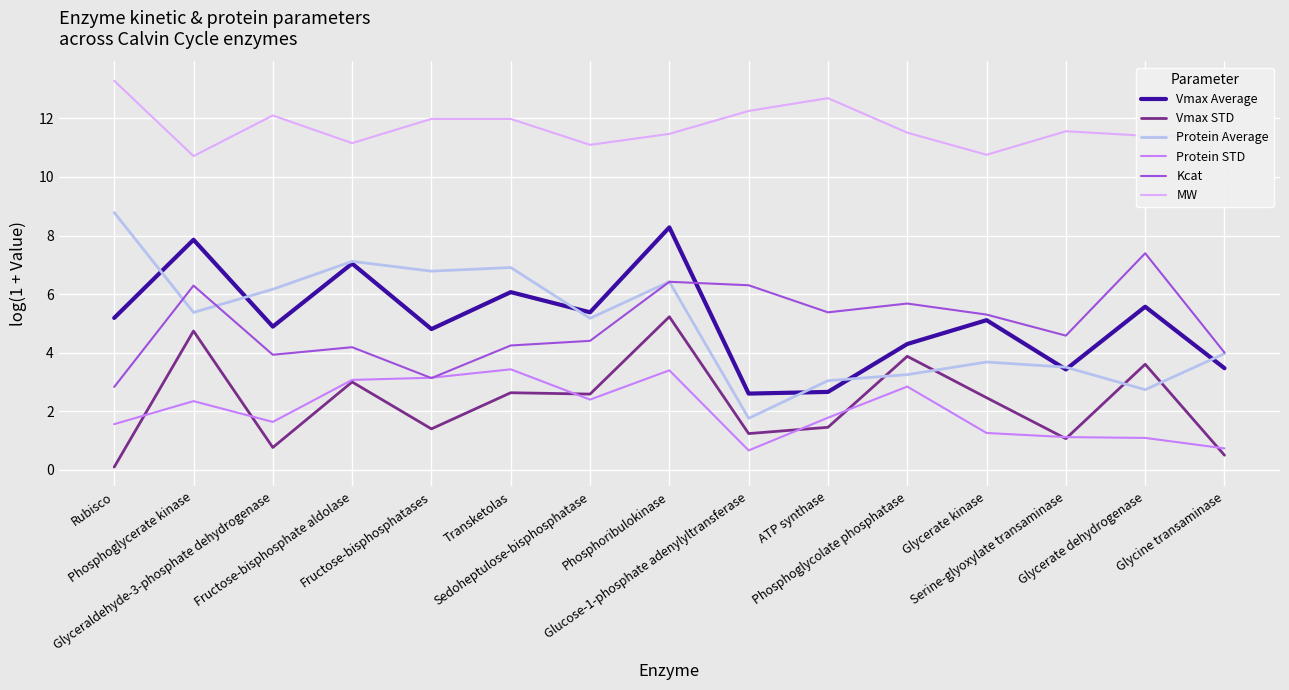

How many distinct data groups are displayed?

6